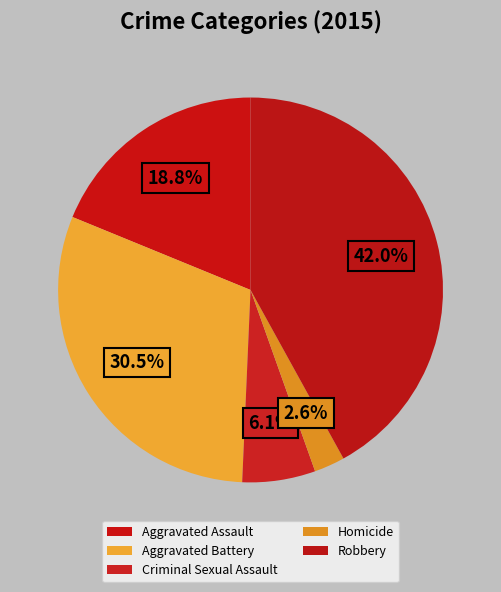

To the nearest percent, what is the combined percentage of Homicide and Aggravated Assault?

21%